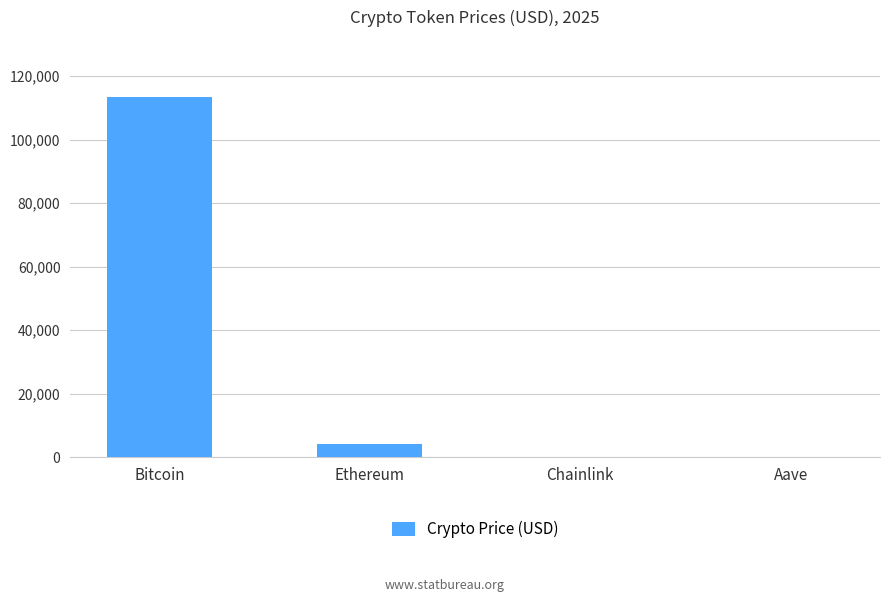

How many distinct data groups are displayed?

1